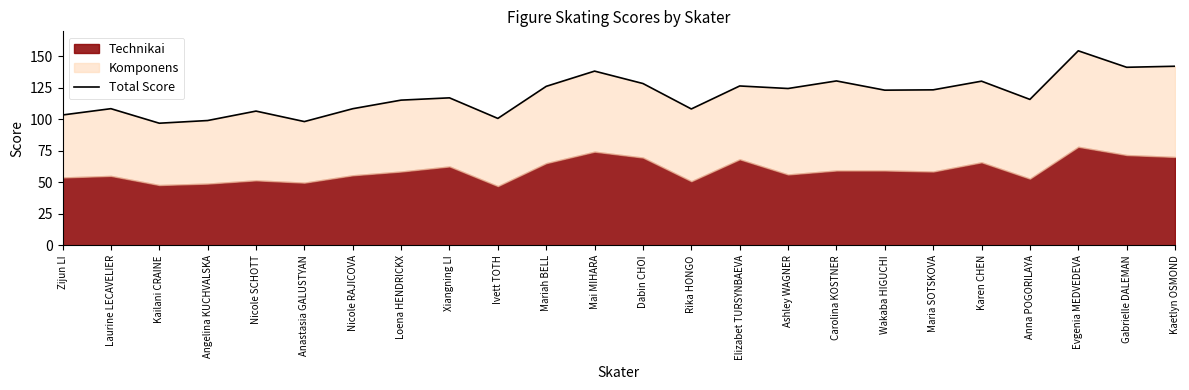

The chart shows a value of 80.0 at Gabrielle DALEMAN. True or false?

False